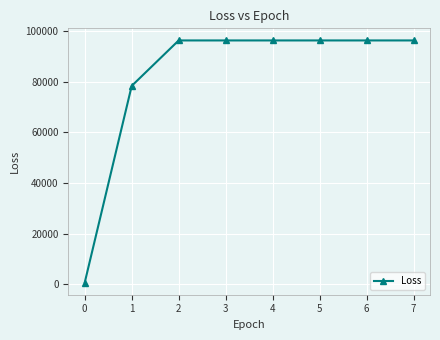

At which label does the data first exceed 96380?

2